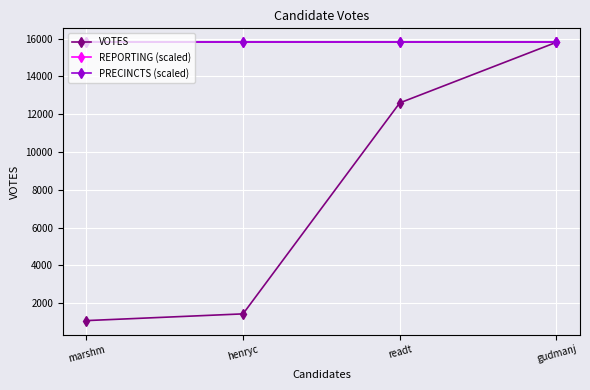

Is the value of PRECINCTS (scaled) at gudmanj greater than the value of VOTES at gudmanj?

No